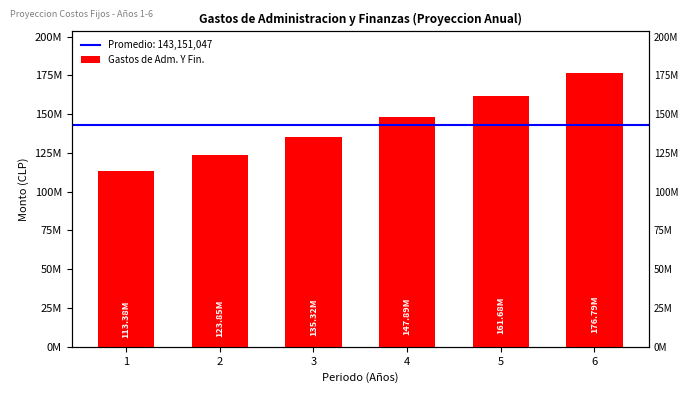

The value at 1 is 57692197.0. True or false?

False